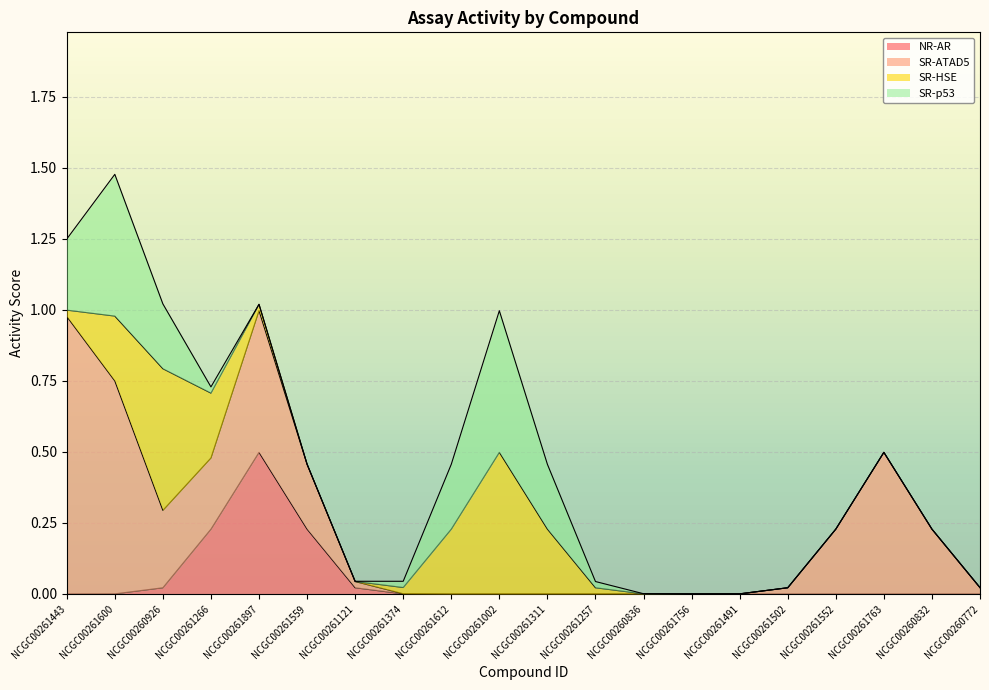

What is the maximum value for NR-AR?

0.5